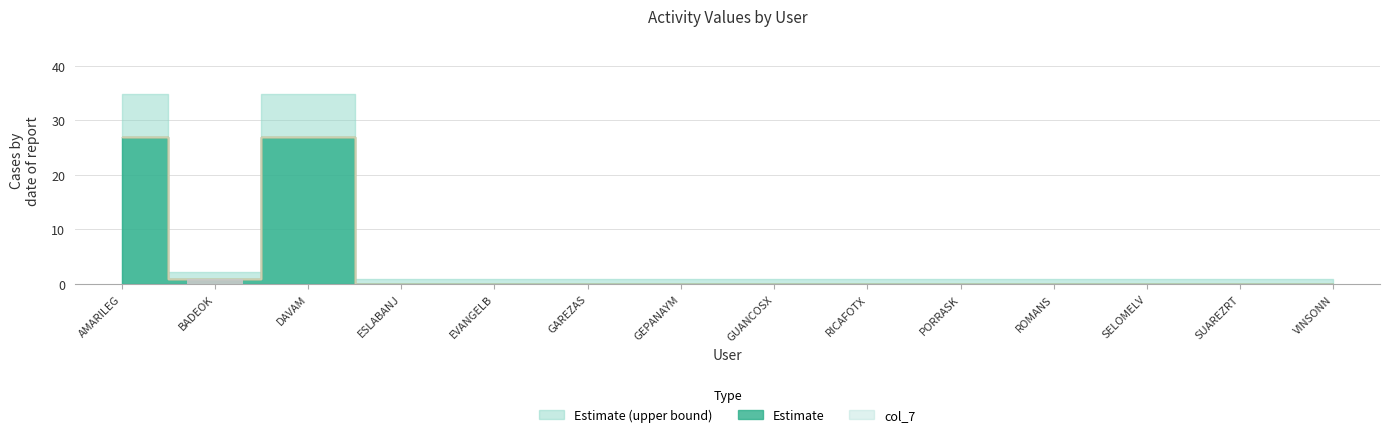

Reading left to right, list all the values displayed in this chart.

AMARILEG=0	BADEOK=1	DAVAM=0	ESLABANJ=0	EVANGELB=0	GAREZAS=0	GEPANAYM=0	GUANCOSX=0	RICAFOTX=0	PORRASK=0	ROMANS=0	SELOMELV=0	SUAREZRT=0	VINSONN=0